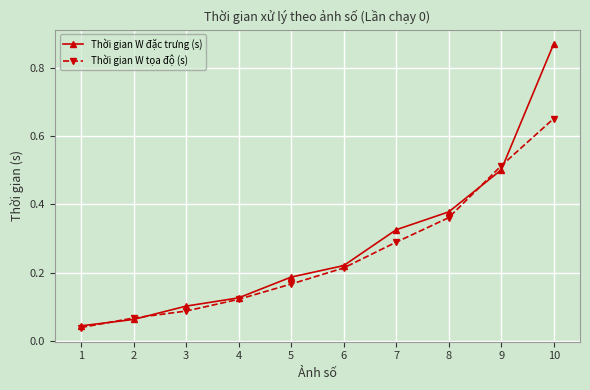

Rank the categories by Thời gian W tọa độ (s) value from lowest to highest.

1, 2, 3, 4, 5, 6, 7, 8, 9, 10